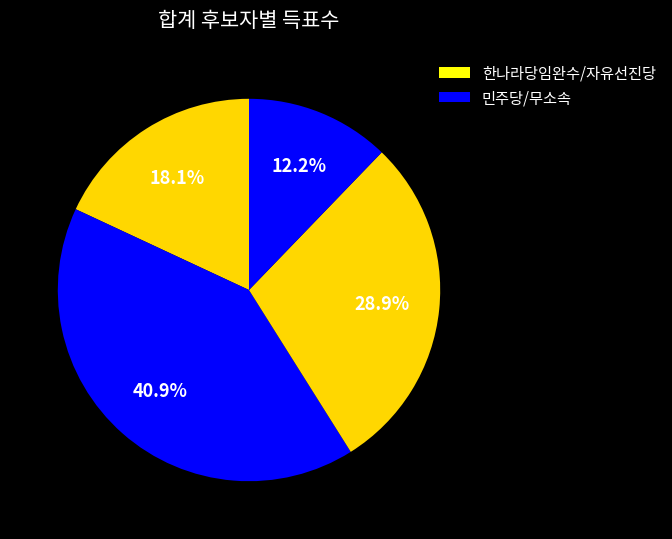

How many slices are in this pie chart?

4